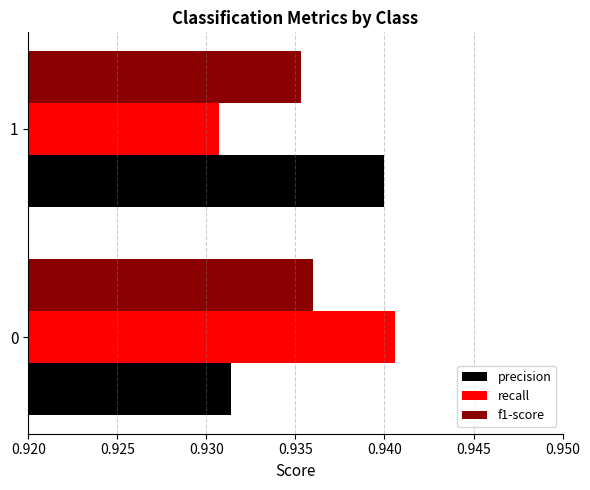

True or false: recall has a value of 1.4 at 1.

False